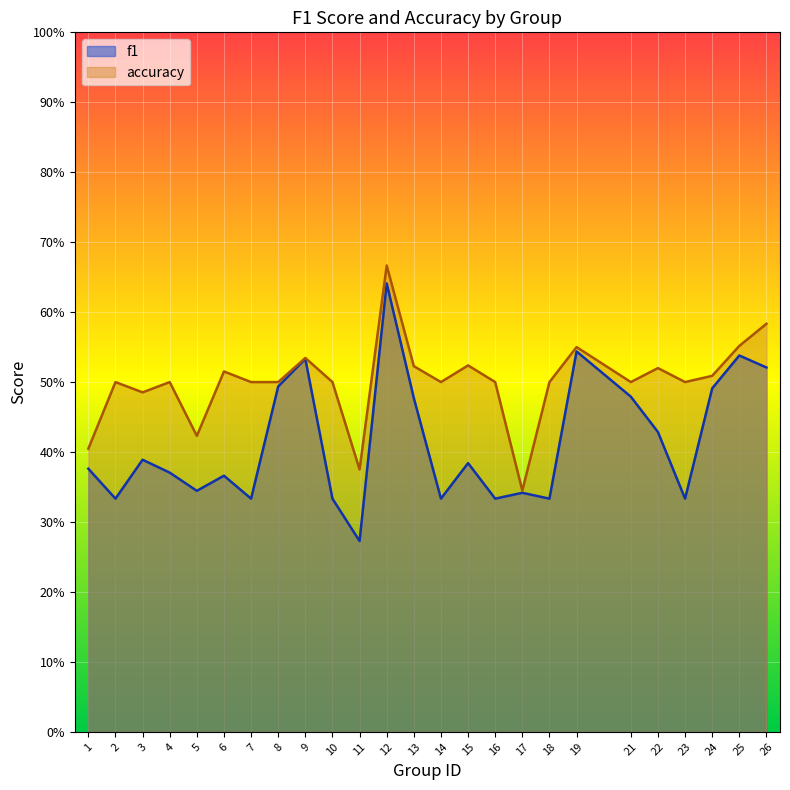

Reading right to left, what are all the values shown in this chart?

f1: 26=0.5	25=0.5	24=0.5	23=0.3	22=0.4	21=0.5	19=0.5	18=0.3	17=0.3	16=0.3	15=0.4	14=0.3	13=0.5	12=0.6	11=0.3	10=0.3	9=0.5	8=0.5	7=0.3	6=0.4	5=0.3	4=0.4	3=0.4	2=0.3	1=0.4
accuracy: 26=0.6	25=0.6	24=0.5	23=0.5	22=0.5	21=0.5	19=0.6	18=0.5	17=0.3	16=0.5	15=0.5	14=0.5	13=0.5	12=0.7	11=0.4	10=0.5	9=0.5	8=0.5	7=0.5	6=0.5	5=0.4	4=0.5	3=0.5	2=0.5	1=0.4